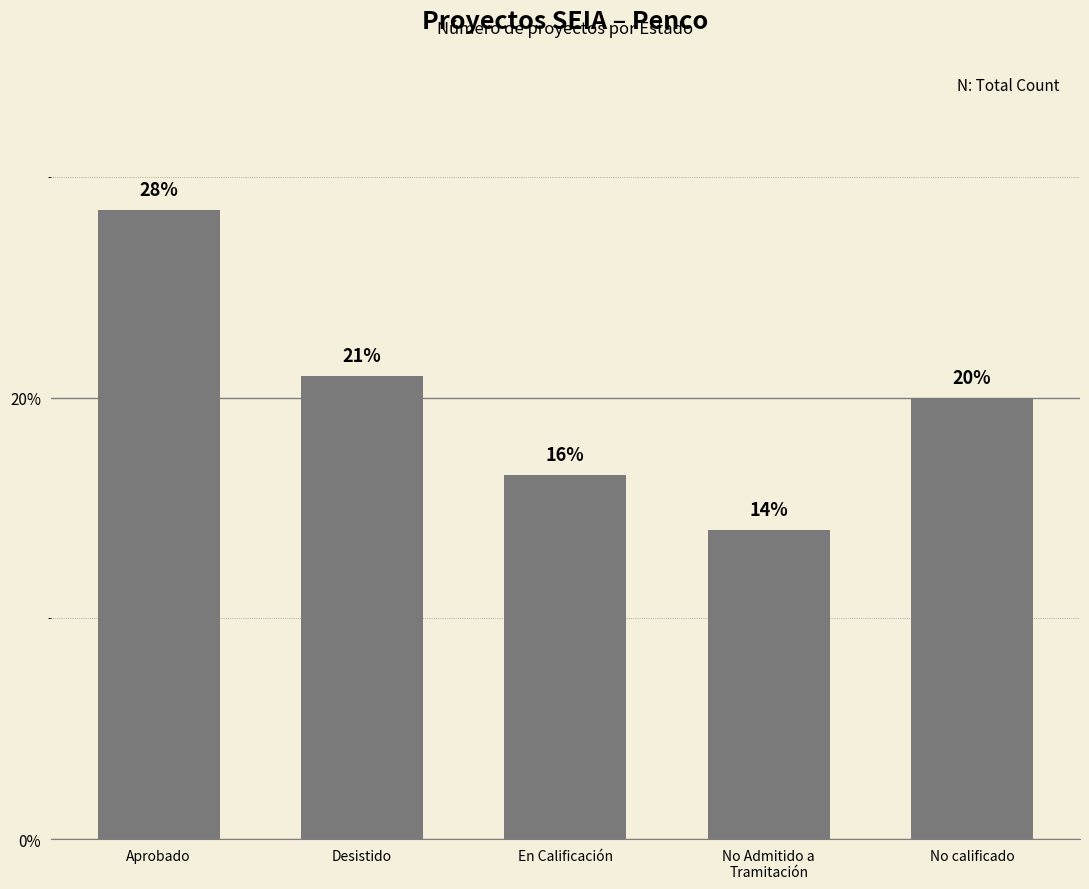

What is the difference between the second highest and minimum values?

7.0